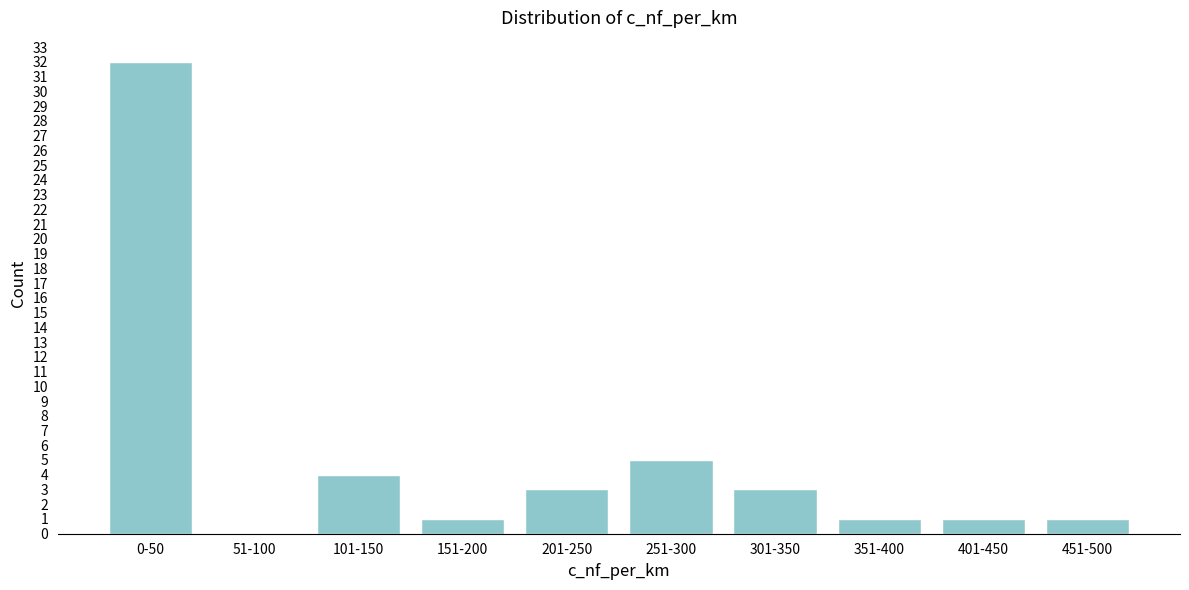

Reading left to right, what are all the values shown in this chart?

0-50=32	51-100=0	101-150=4	151-200=1	201-250=3	251-300=5	301-350=3	351-400=1	401-450=1	451-500=1